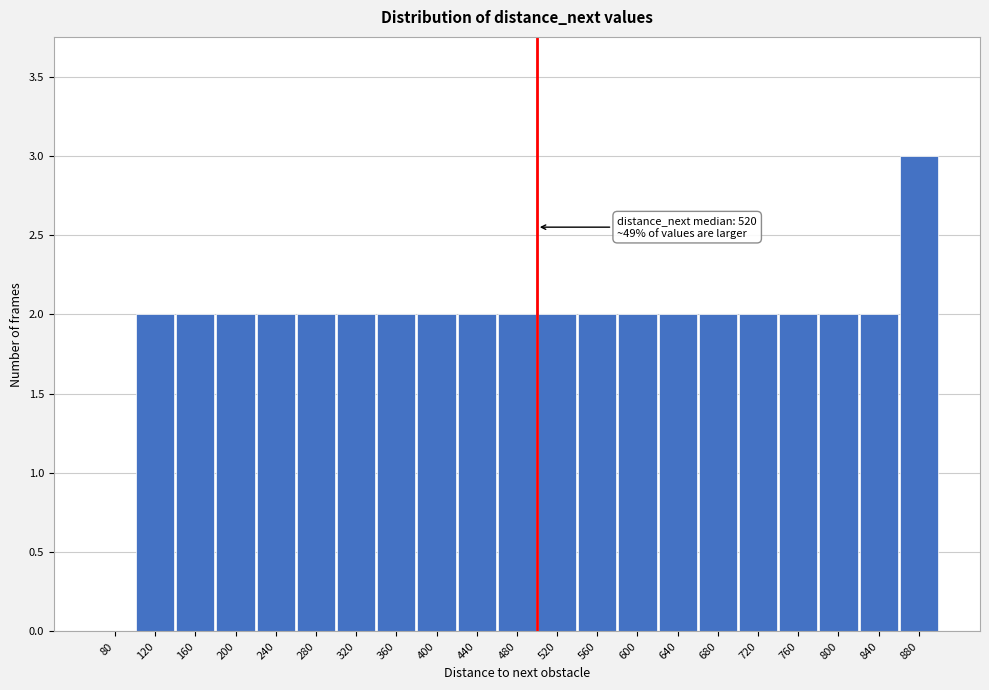

Reading right to left, transcribe all the data shown in this chart.

880=3	840=2	800=2	760=2	720=2	680=2	640=2	600=2	560=2	520=2	480=2	440=2	400=2	360=2	320=2	280=2	240=2	200=2	160=2	120=2	80=0